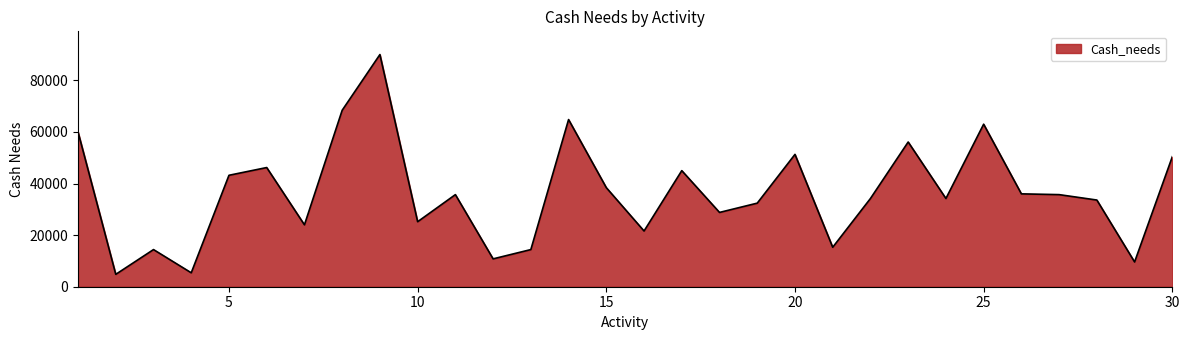

What is the average value?

36430